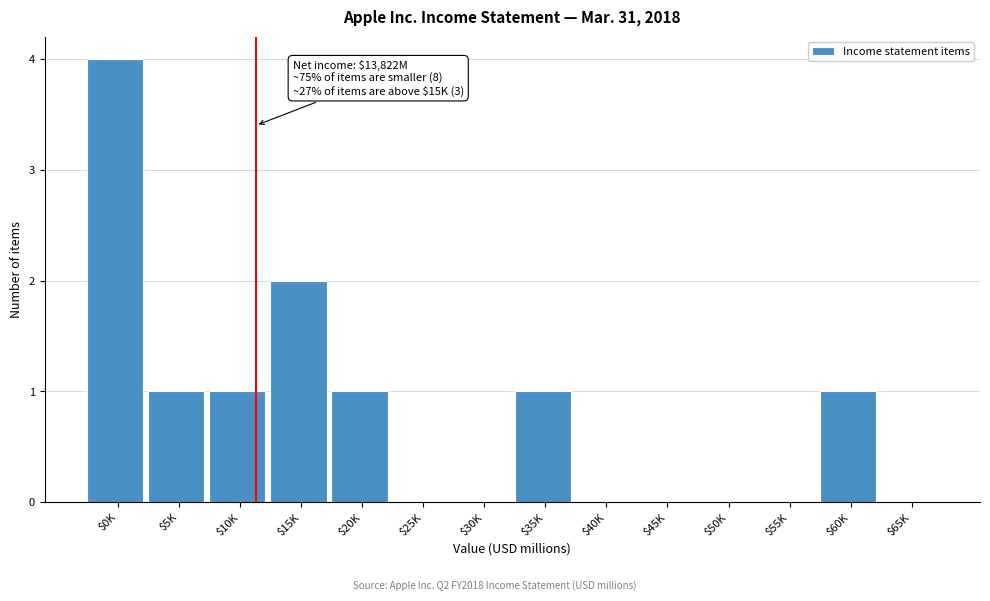

At which category does the chart reach its peak across all series?

$0K